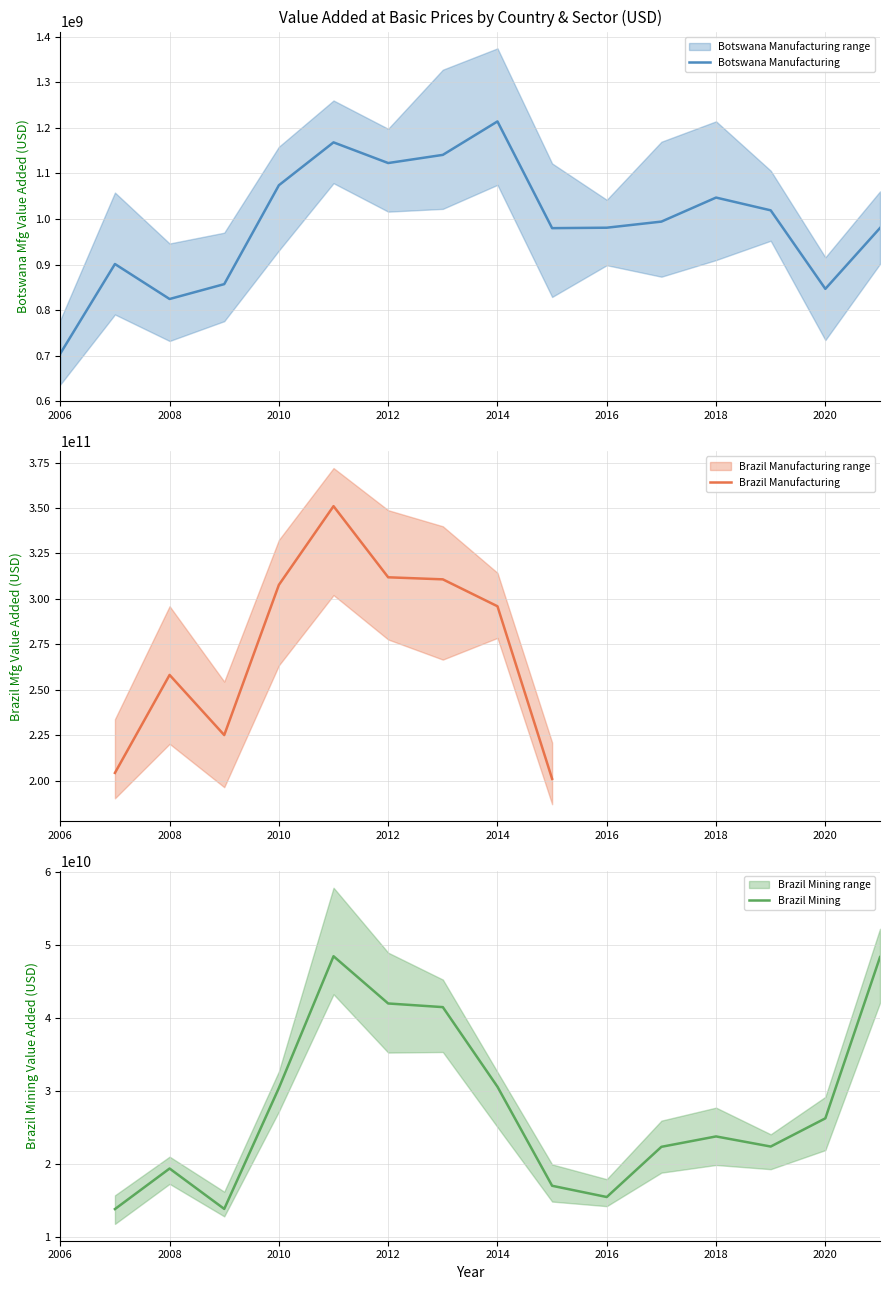

True or false: Brazil Mining and Brazil Manufacturing intersect in this chart.

False